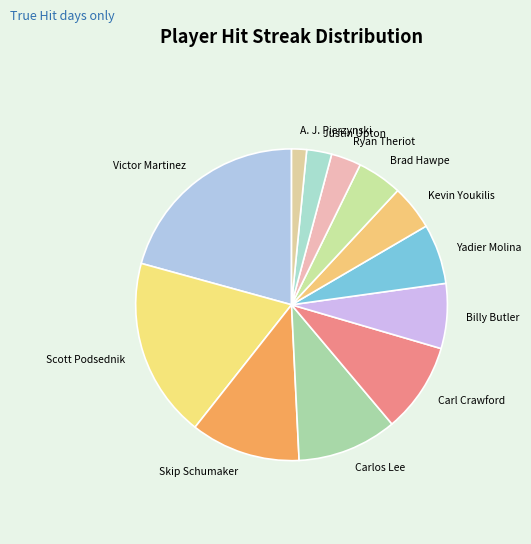

Between Carl Crawford and Ryan Theriot, which is larger?

Carl Crawford